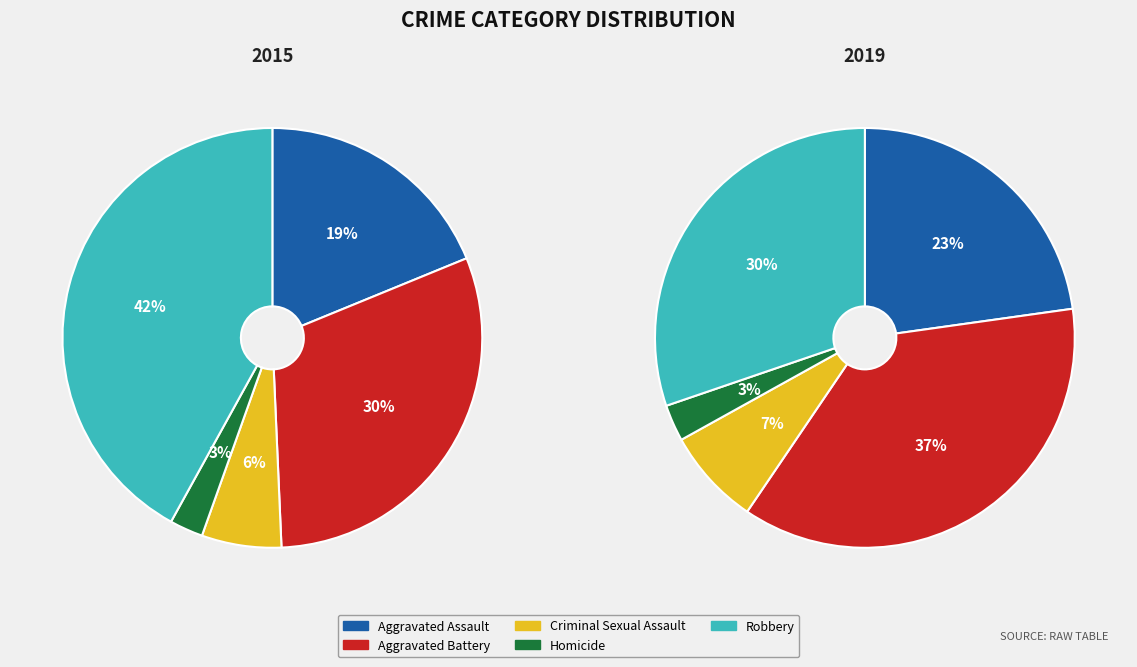

To the nearest percent, what is the combined percentage of Robbery and Homicide?

33%